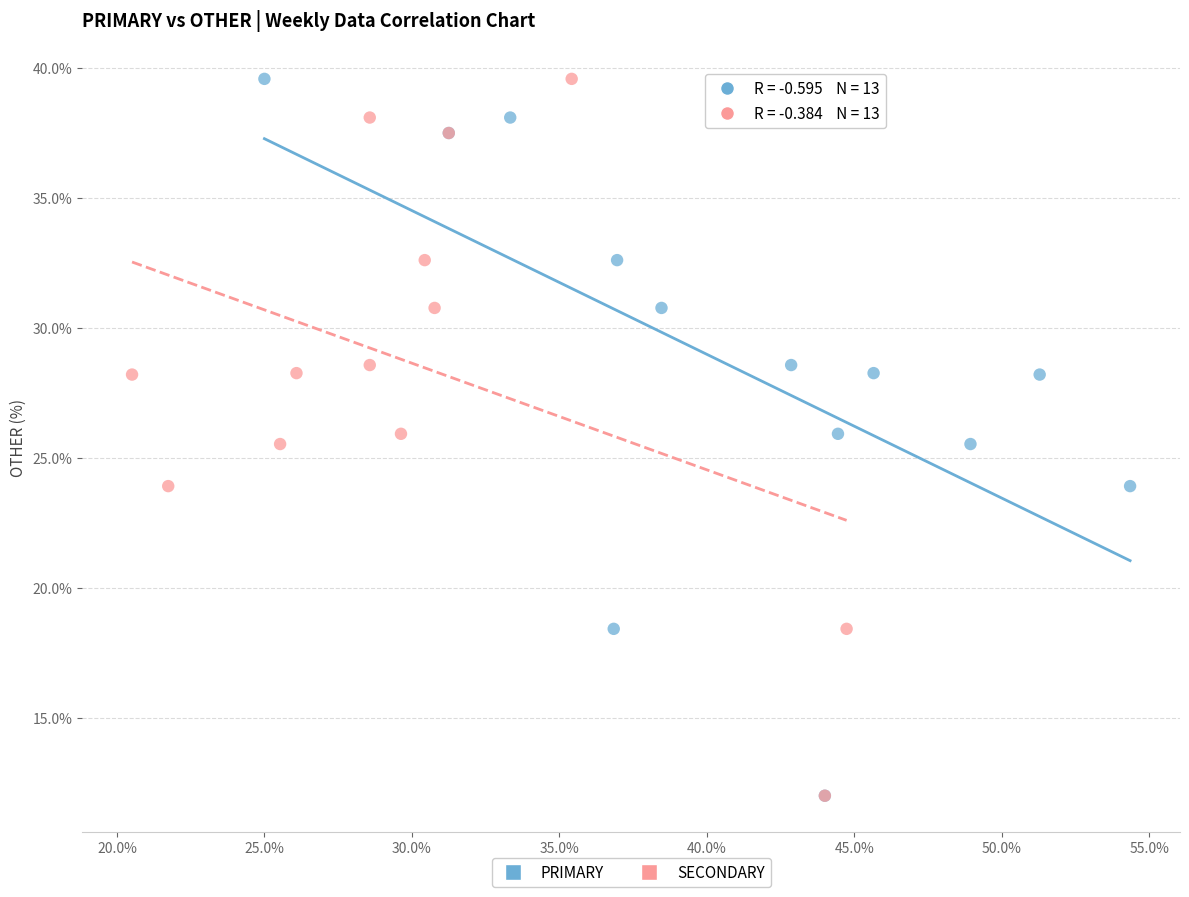

What are all the series names shown in the legend?

PRIMARY, SECONDARY